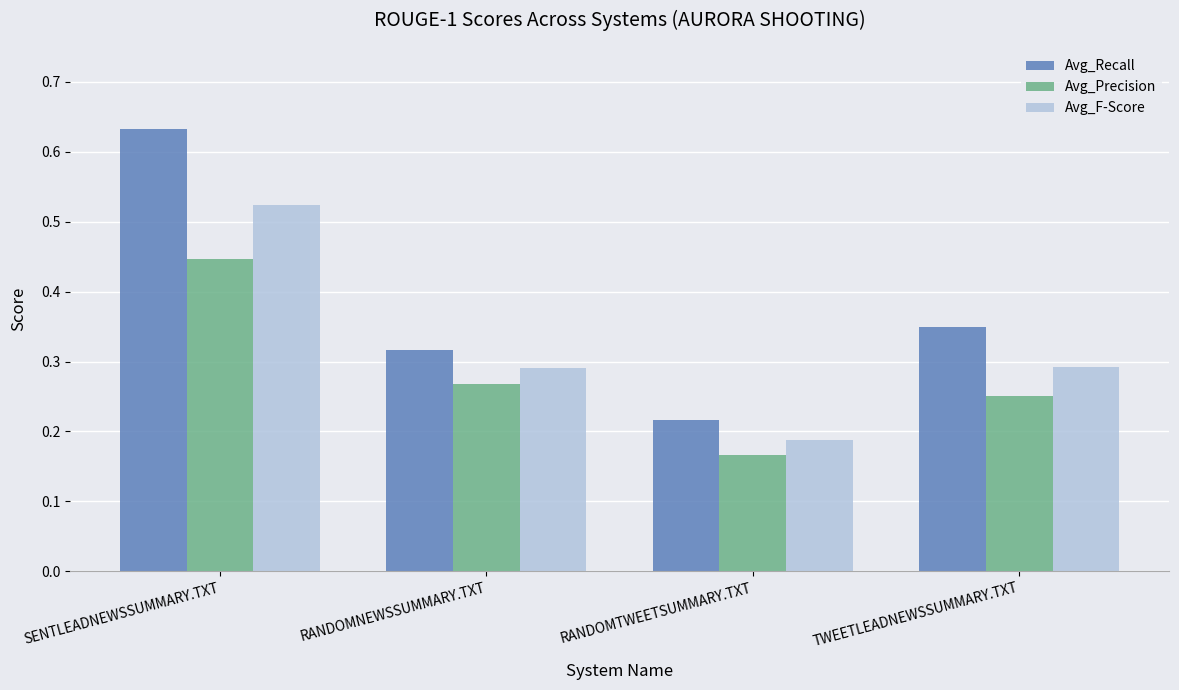

Which label corresponds to the smallest value in the chart?

RANDOMTWEETSUMMARY.TXT